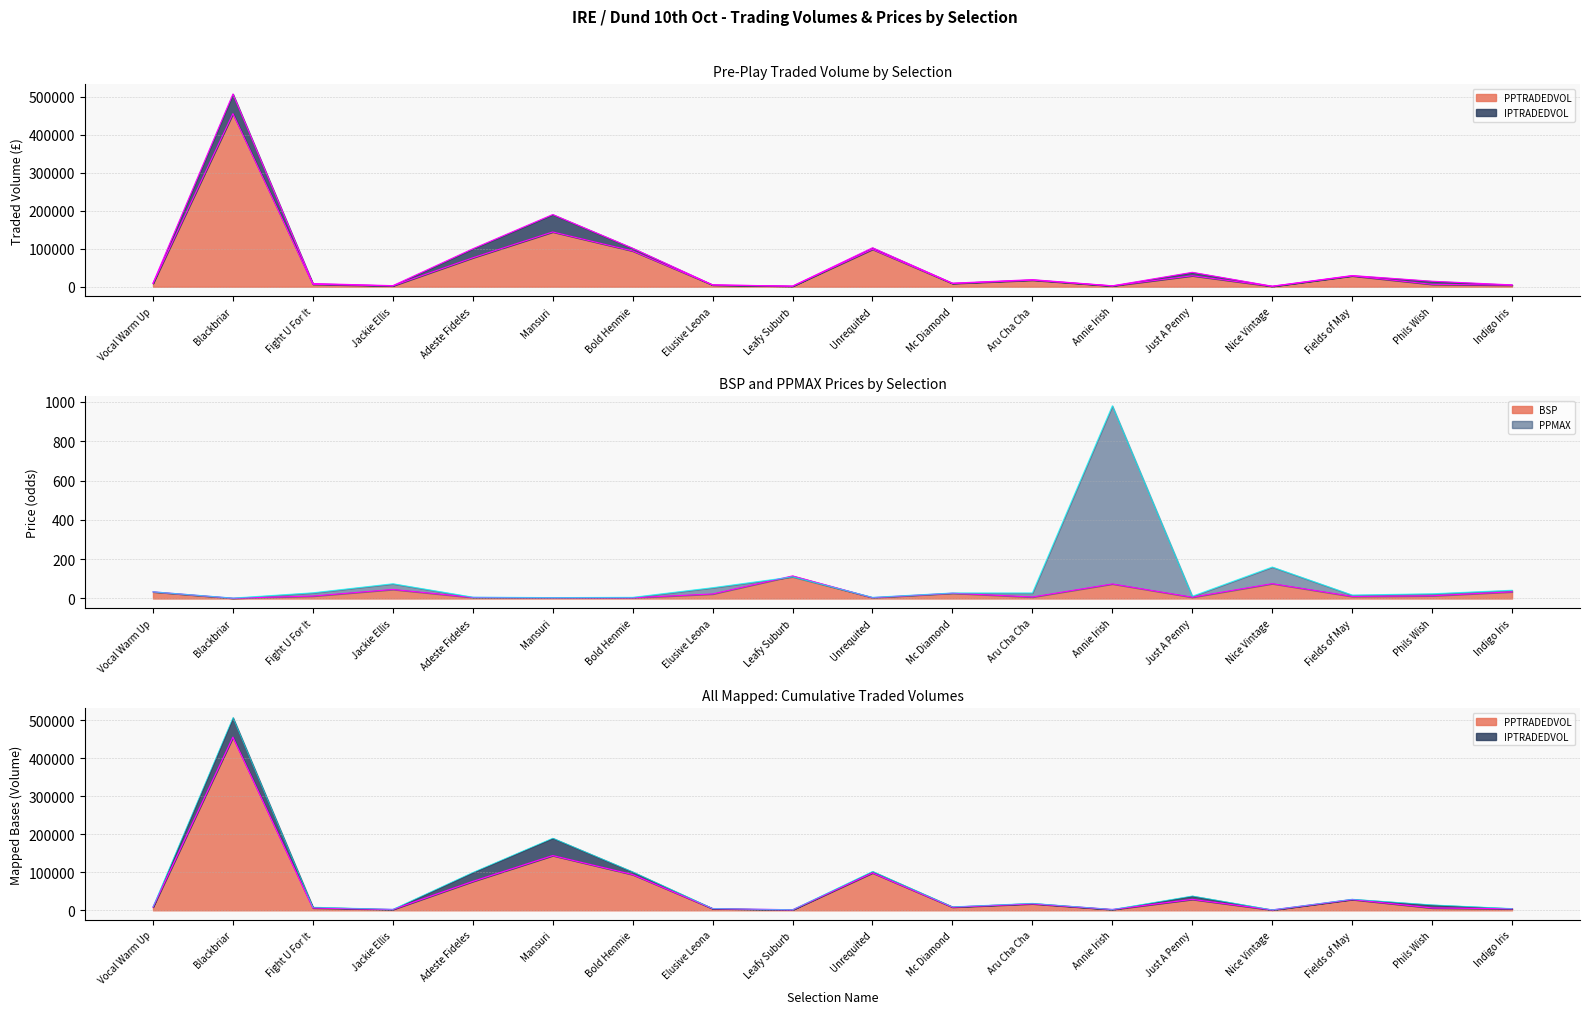

True or false: PPTRADEDVOL and PPMAX intersect in this chart.

False